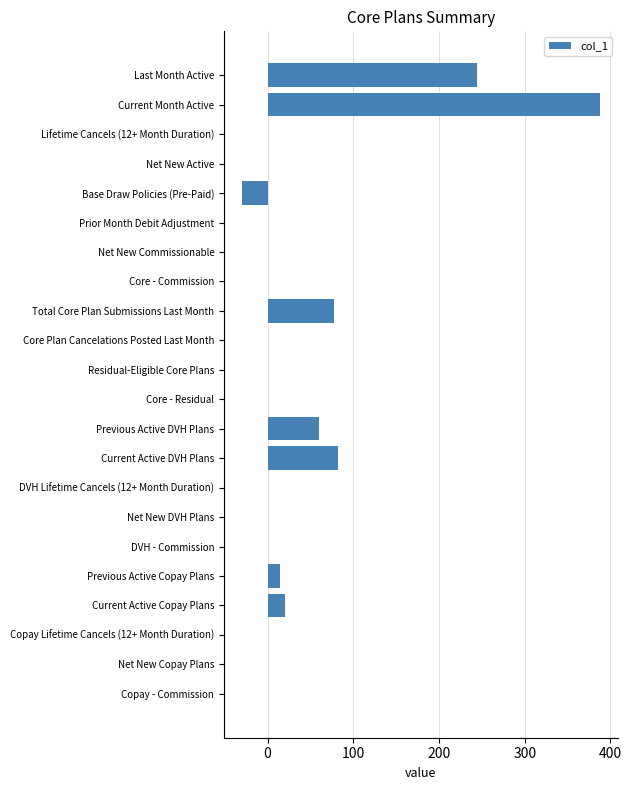

At which label is the value closest to 179?

Last Month Active